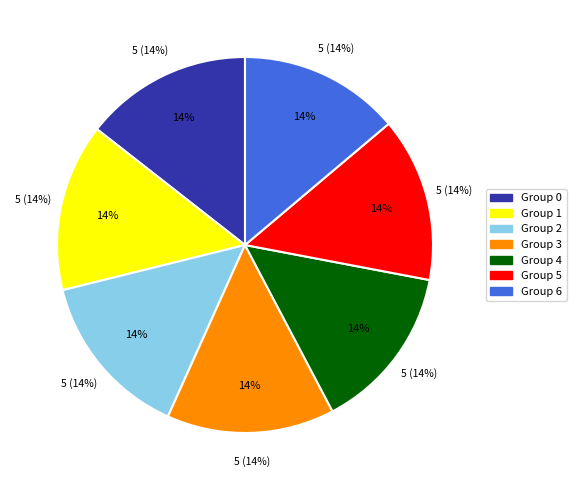

Count the number of slices in the pie.

7